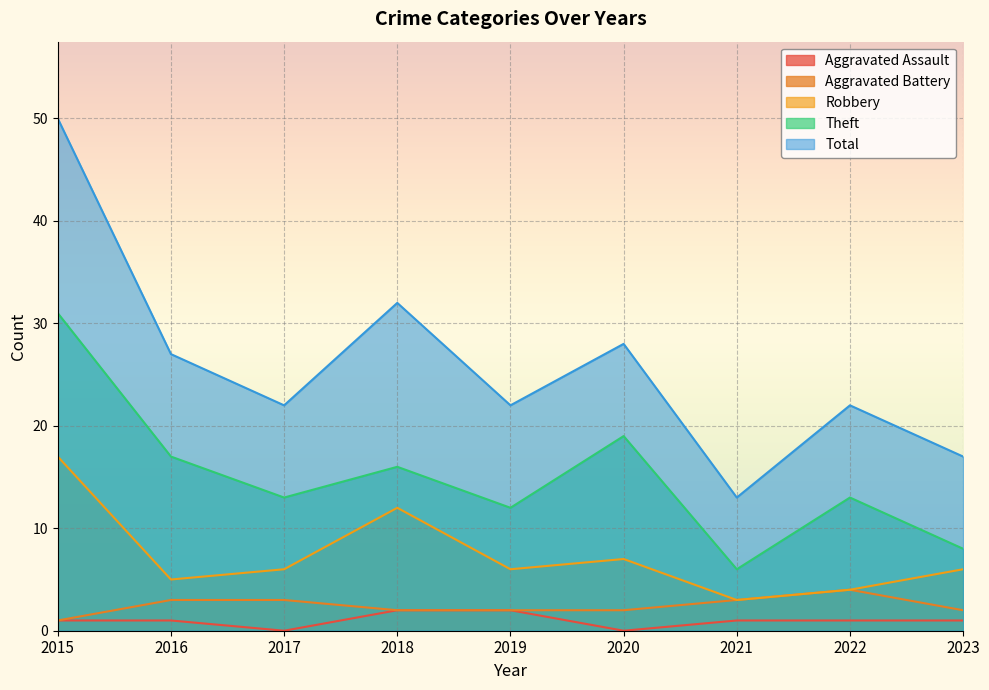

Which series changed the most between 2018 and 2019?

Total